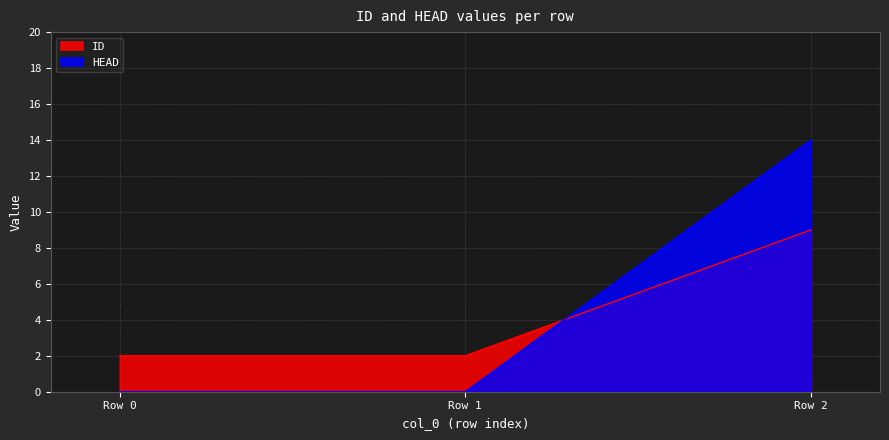

Count the number of data series in this chart.

2